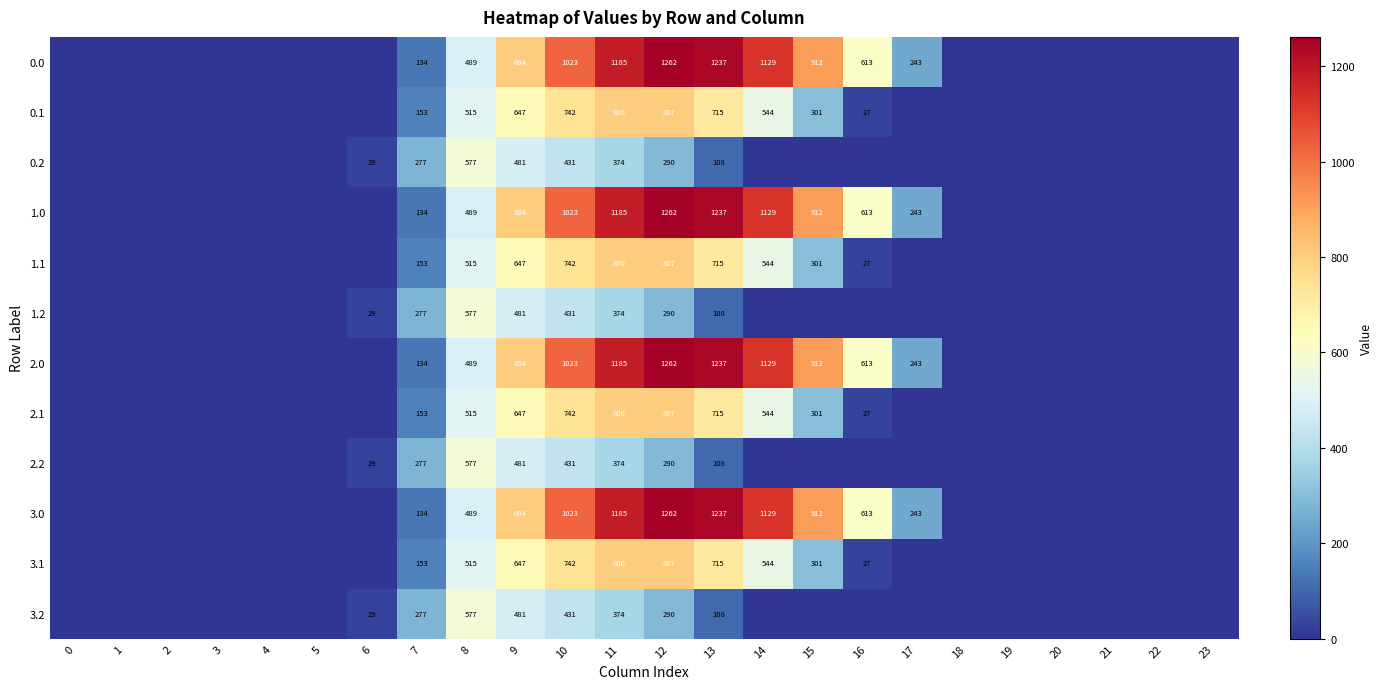

What is the difference between the highest and lowest values at 8?

88